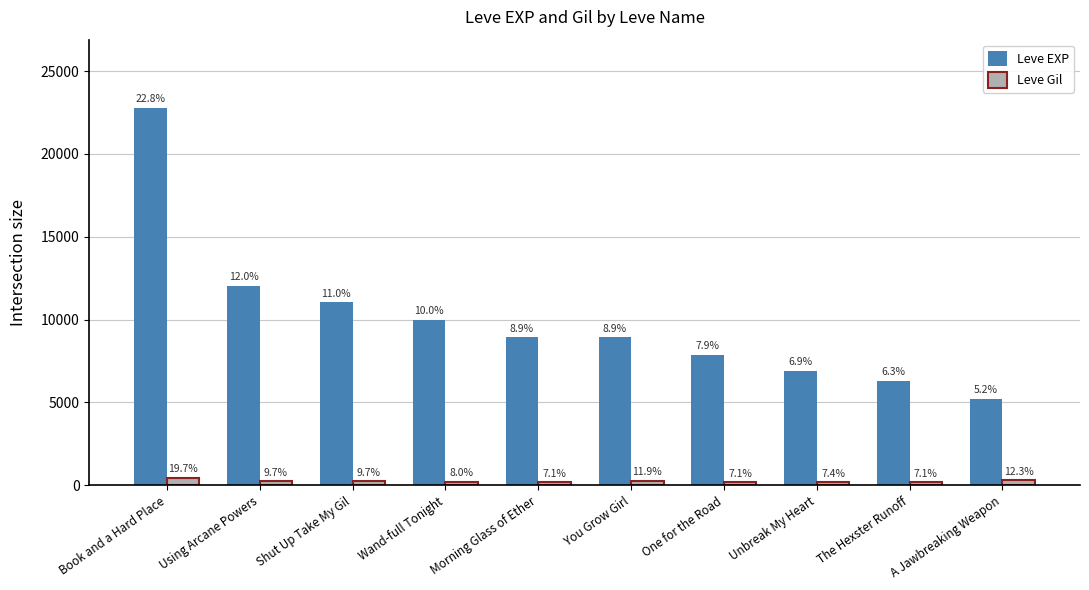

At which category does the chart reach its peak across all series?

Book and a Hard Place